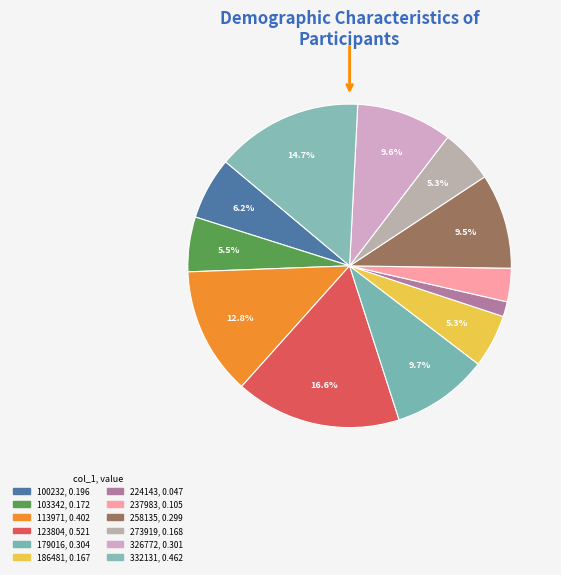

Count the number of slices in the pie.

12